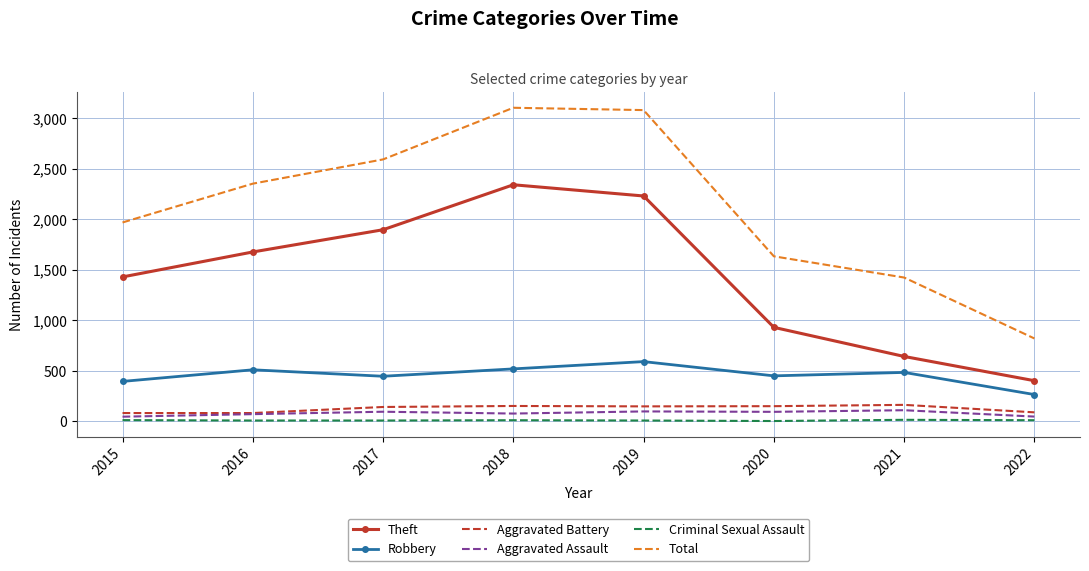

Rank the series at 2021 from lowest to highest value.

Criminal Sexual Assault, Aggravated Assault, Aggravated Battery, Robbery, Theft, Total